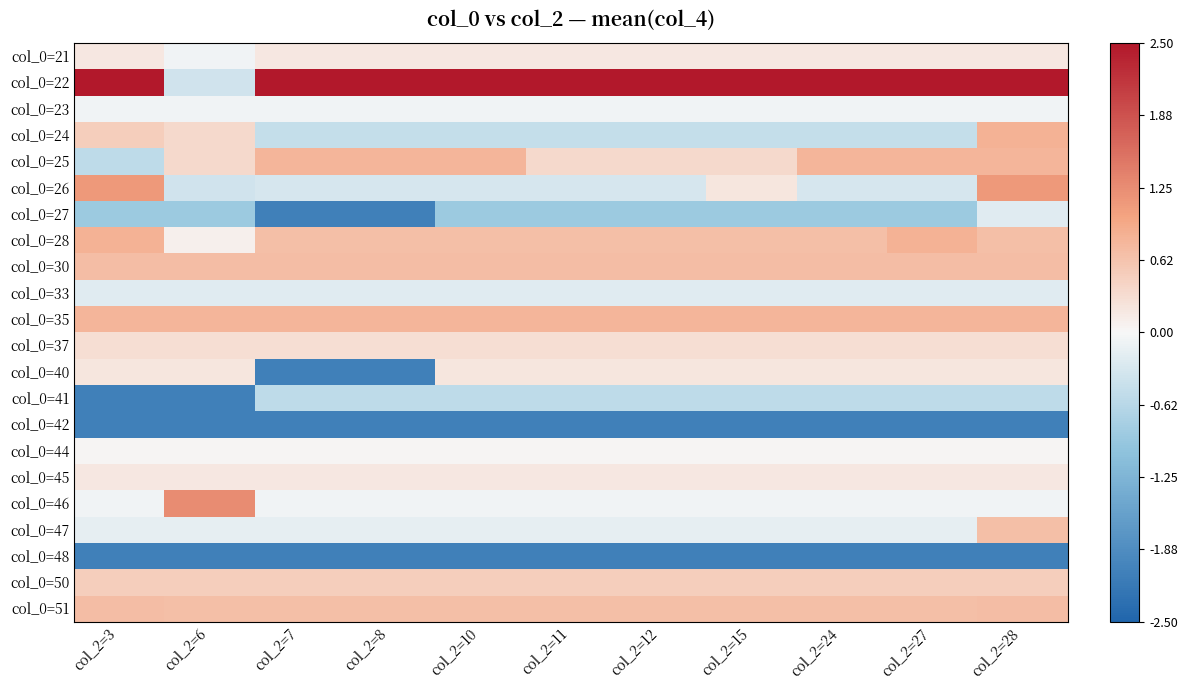

List the series in order of their peak value, highest first.

col_0=22, col_0=46, col_0=26, col_0=24, col_0=28, col_0=25, col_0=35, col_0=51, col_0=30, col_0=47, col_0=50, col_0=37, col_0=40, col_0=21, col_0=45, col_0=44, col_0=23, col_0=27, col_0=33, col_0=41, col_0=42, col_0=48